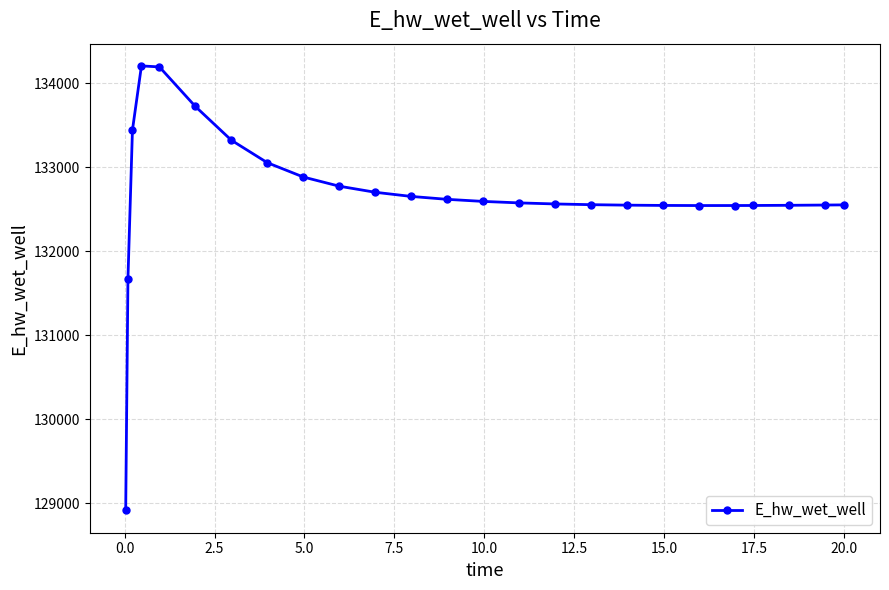

What is the smallest value displayed?

128913.0